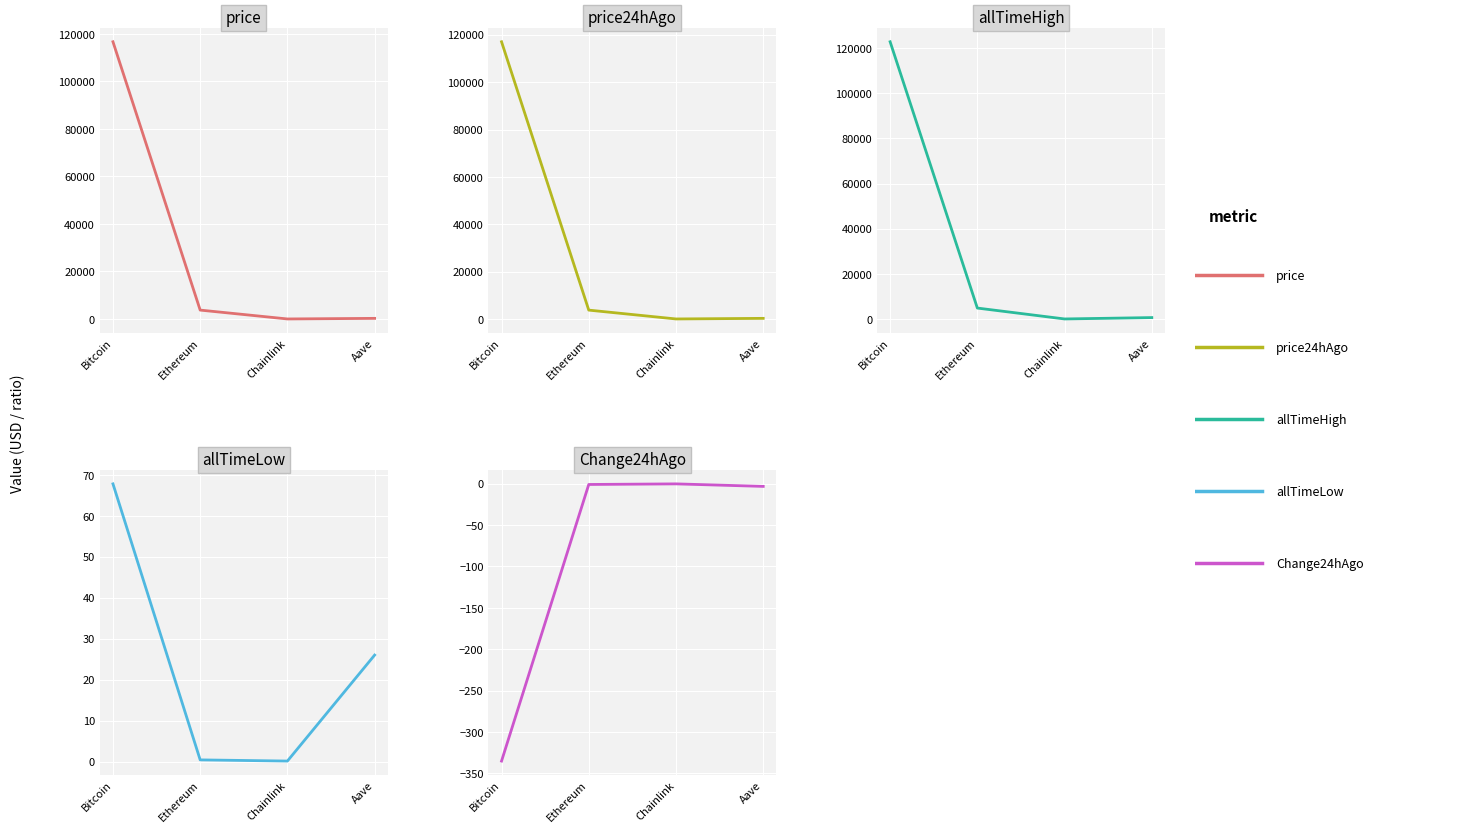

What is the label of the 3rd point from the right?

Ethereum